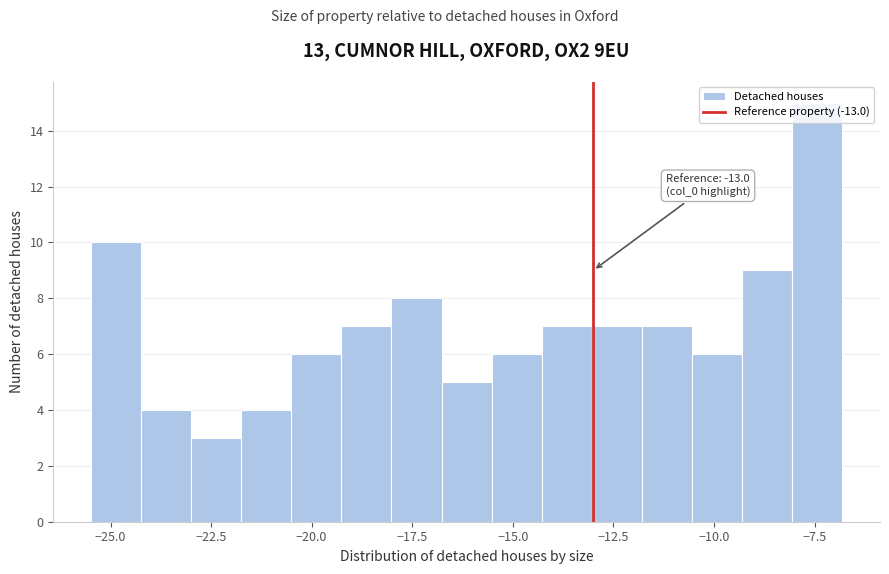

Around what value on the x-axis is the tallest bar? Give the approximate position of its centre, as read against the axis.

-7.5